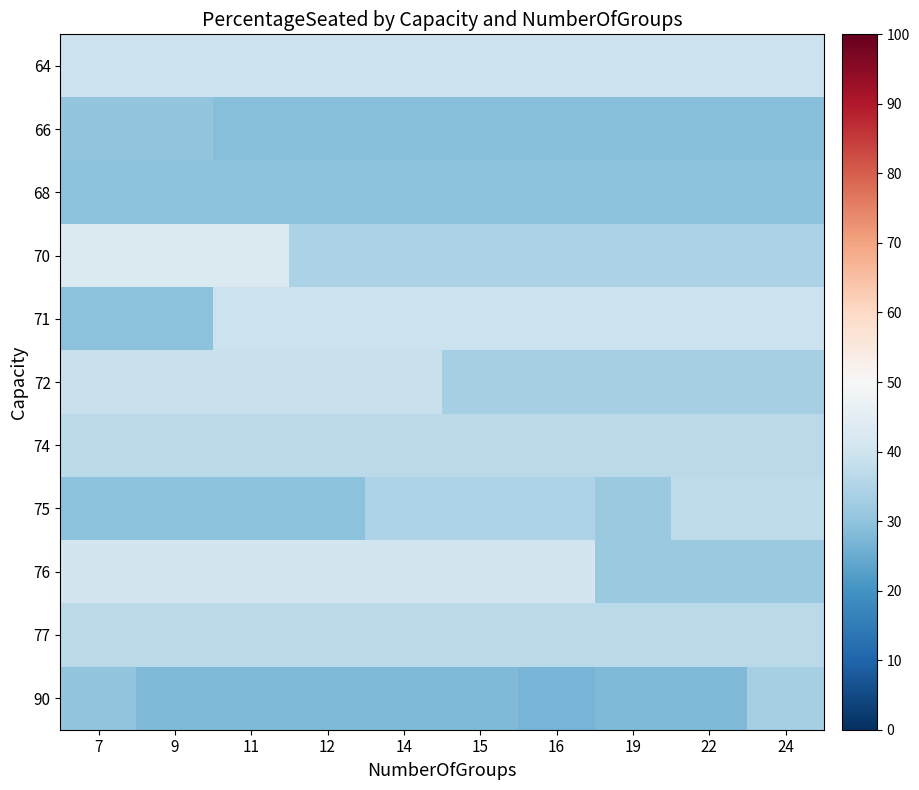

What is the spread (max minus min) of values at 7?

13.5